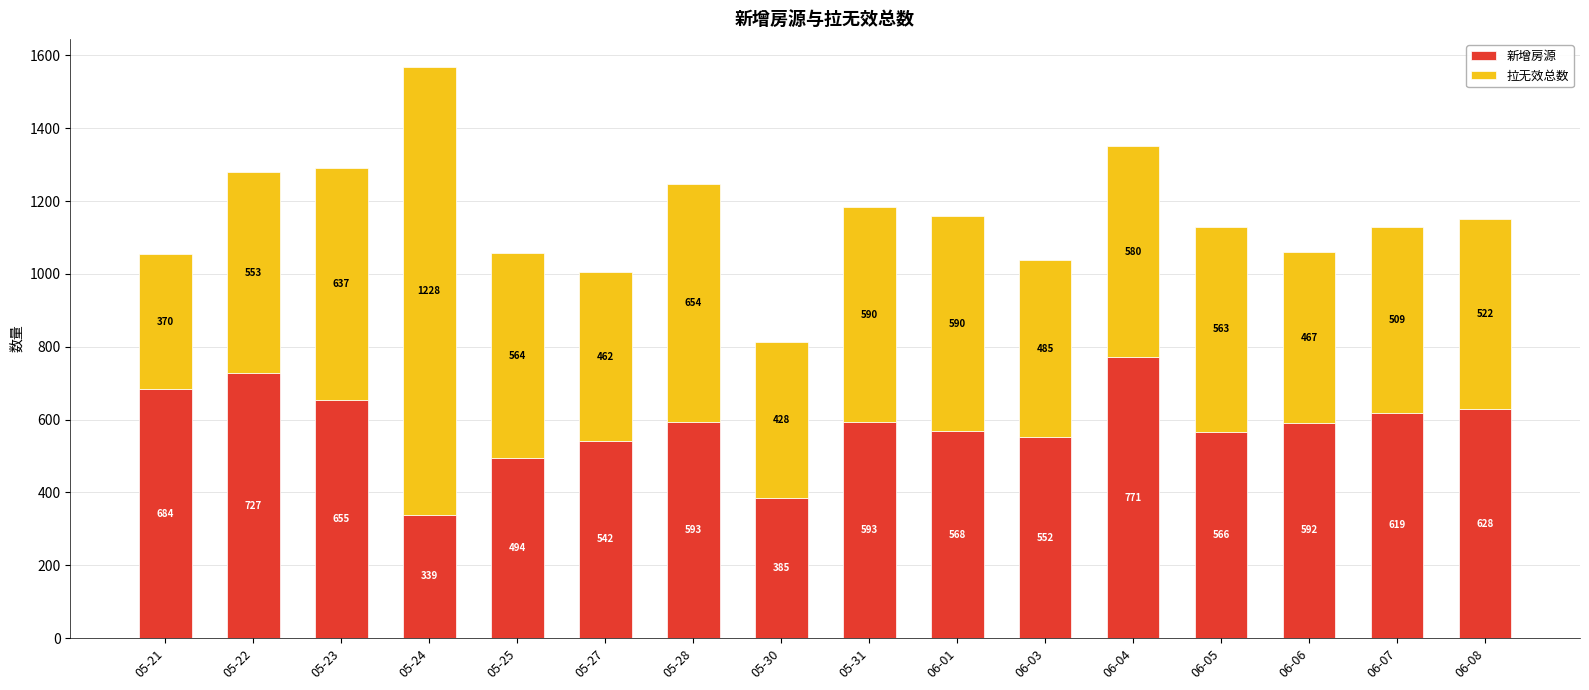

True or false: 新增房源 has a value of 757 at 06-05.

False